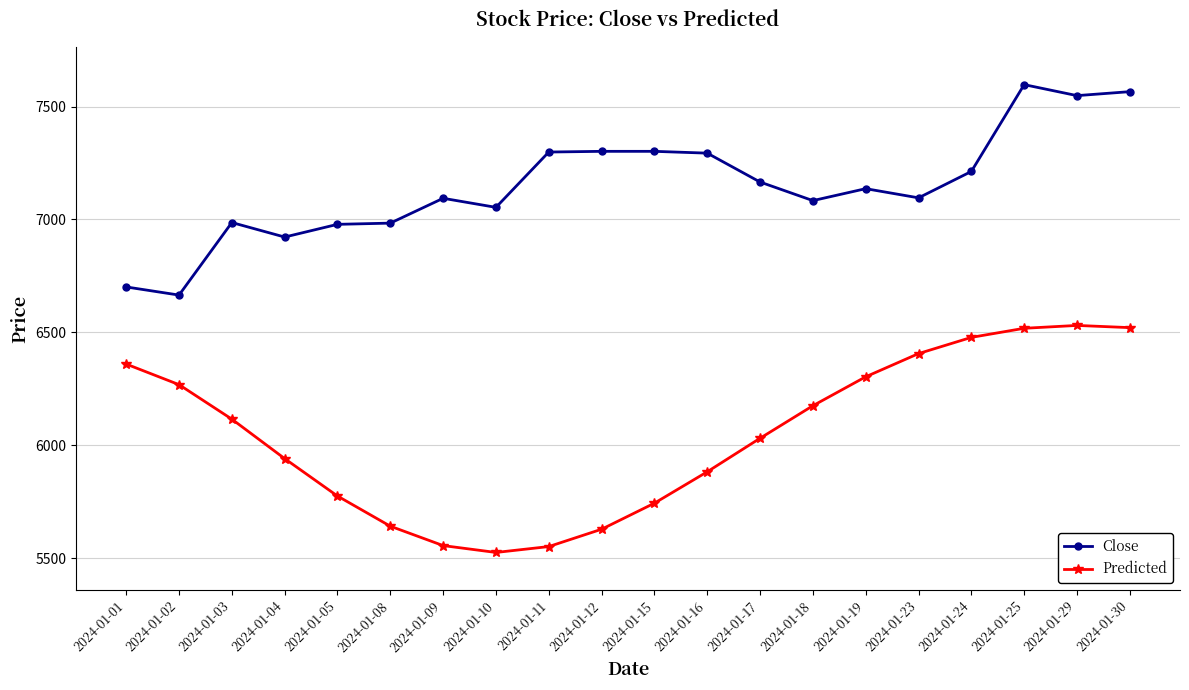

What is the difference between the highest and lowest values at 2024-01-09?

1538.8